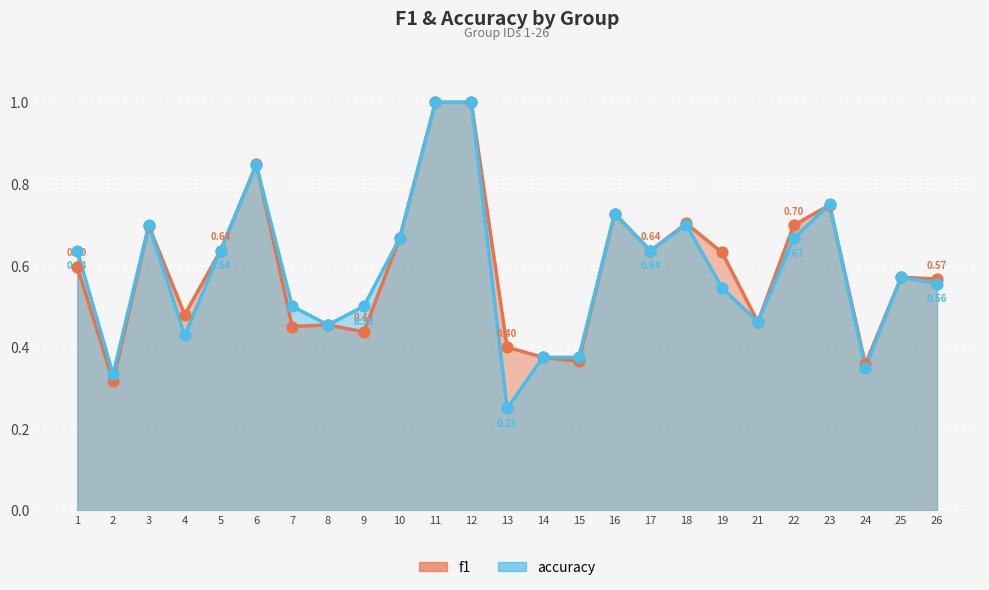

Which series has the largest total across all categories?

f1